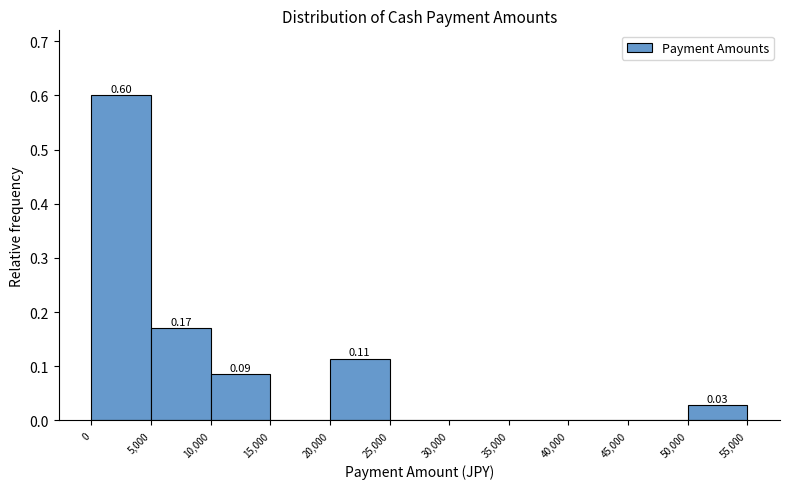

Which range on the x-axis has the tallest bar?

0 to 5,000